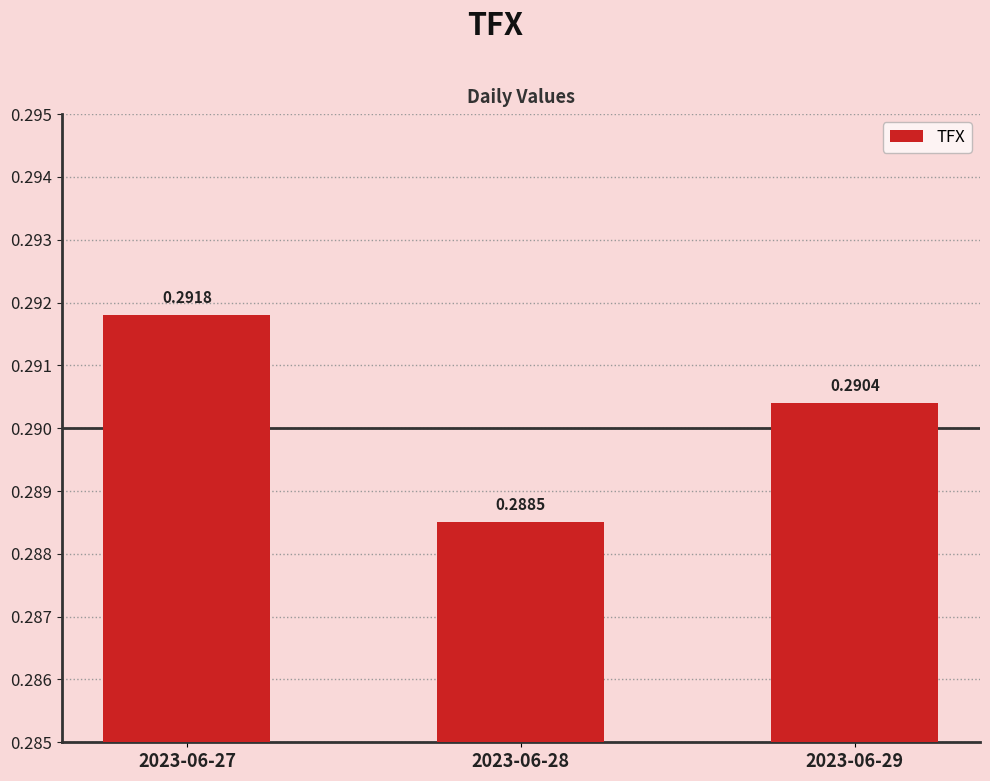

At which label is the value closest to 0?

2023-06-28